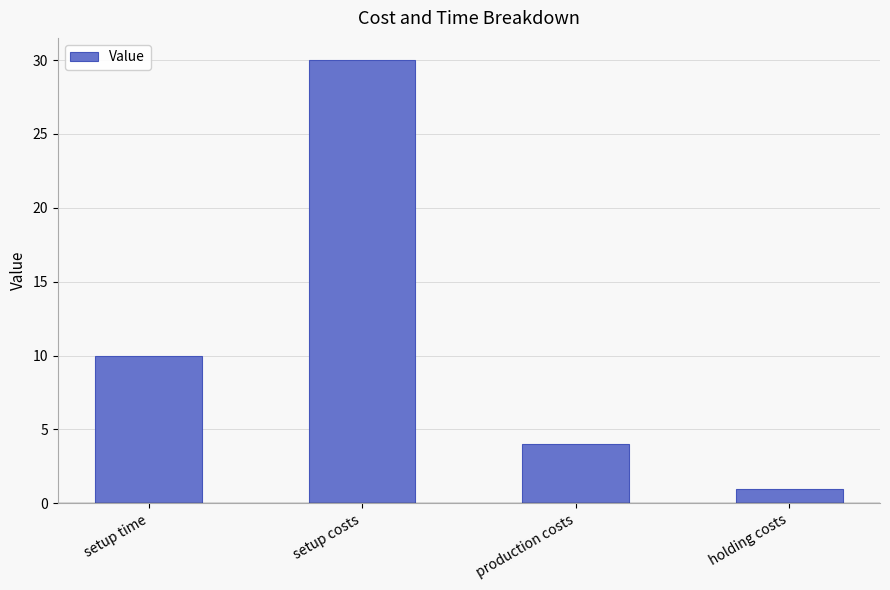

Between holding costs and production costs, which is larger?

production costs